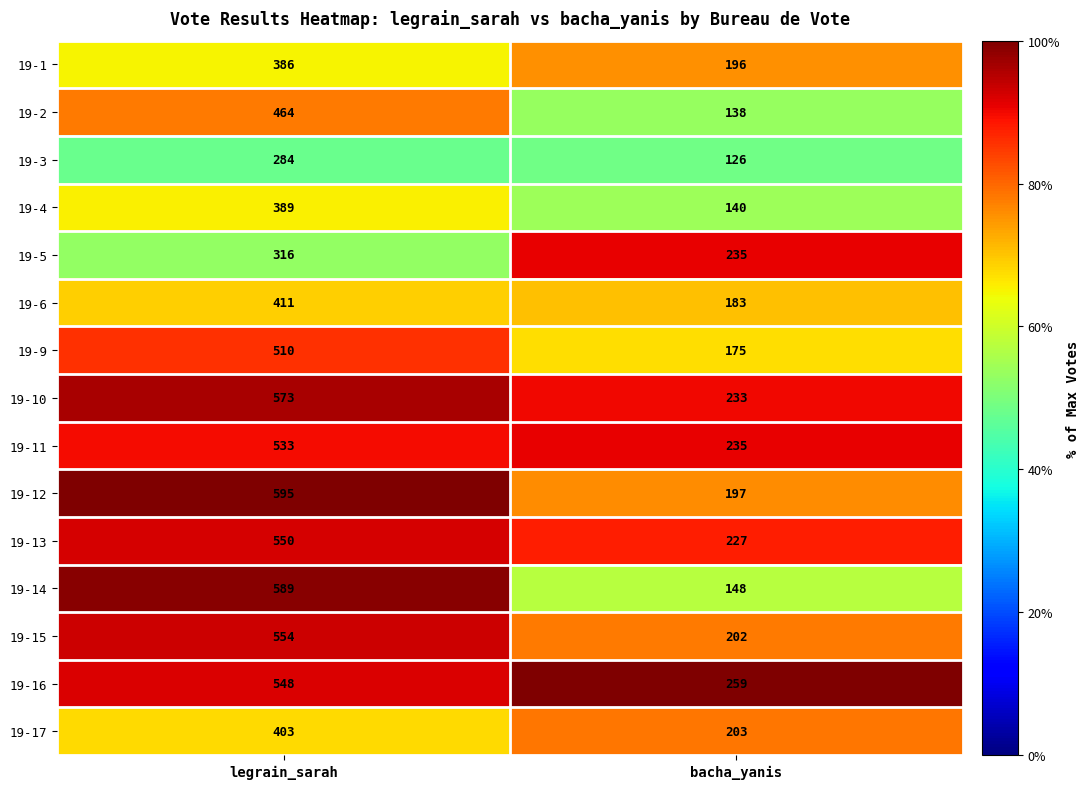

What is the sum of all 19-3 values?

410